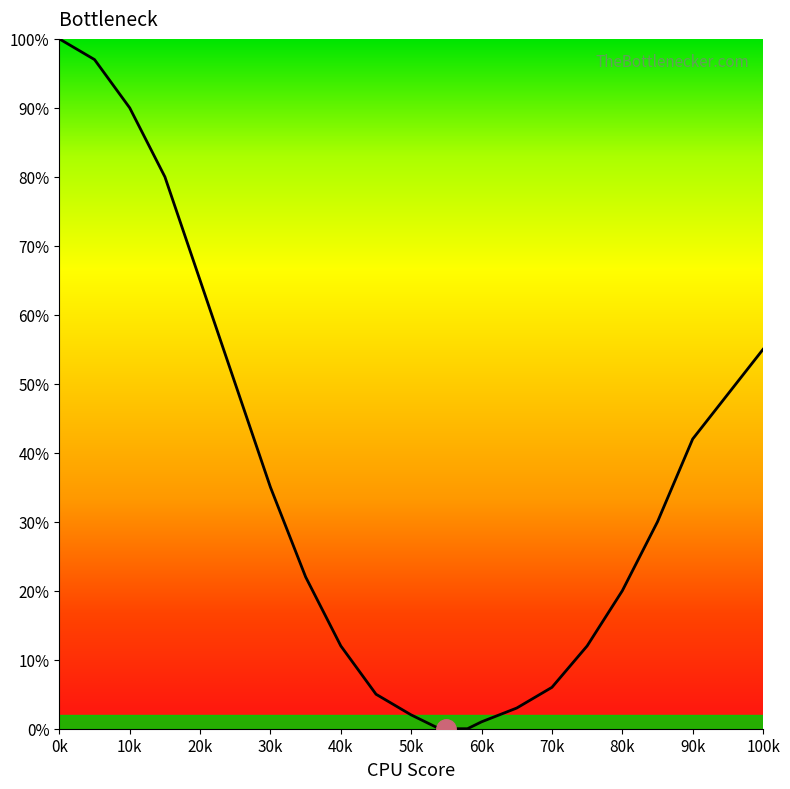

Is this an area chart (filled region under the line)?

Yes